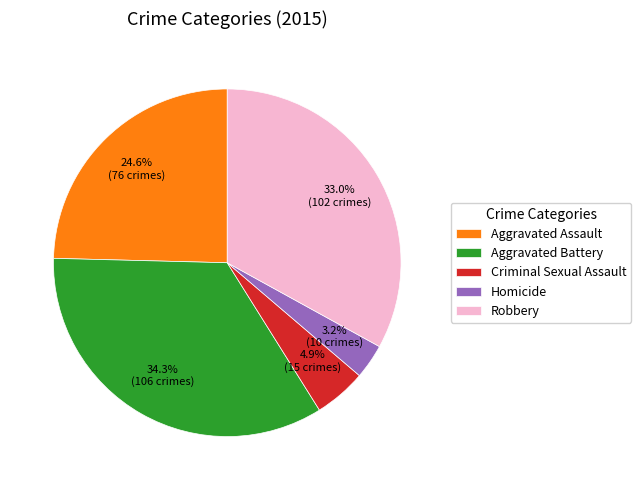

Which category has the smallest portion of the pie?

Homicide